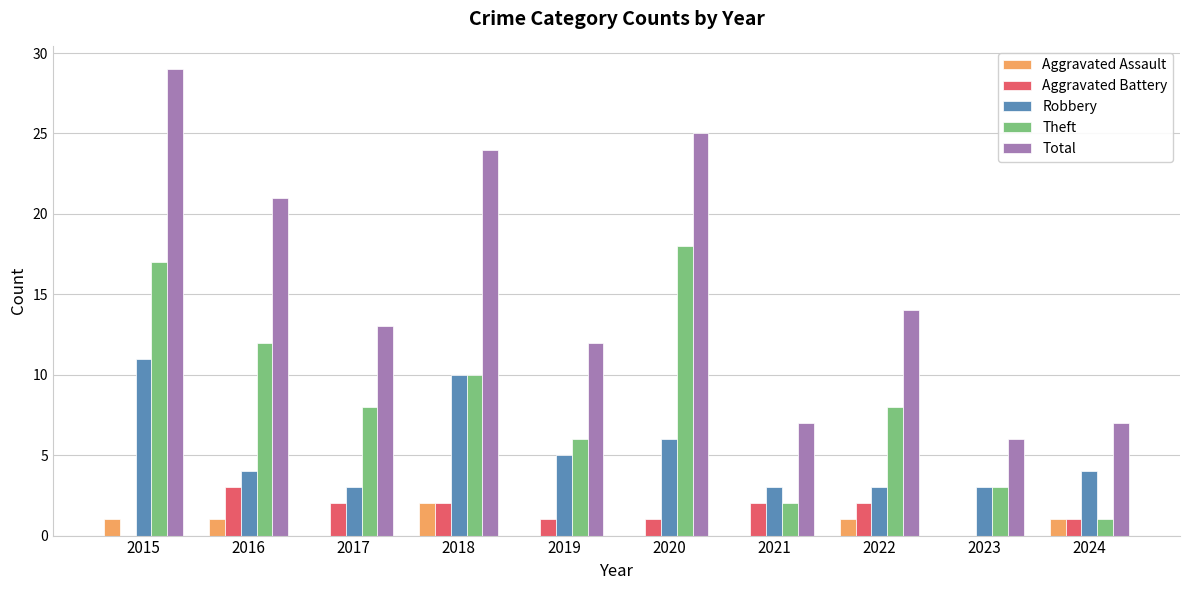

How many groups of bars are there?

10